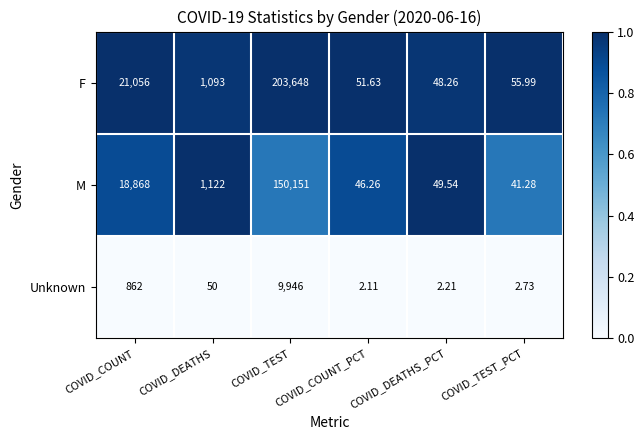

Is the value of Unknown at COVID_DEATHS greater than the value of F at COVID_DEATHS_PCT?

Yes